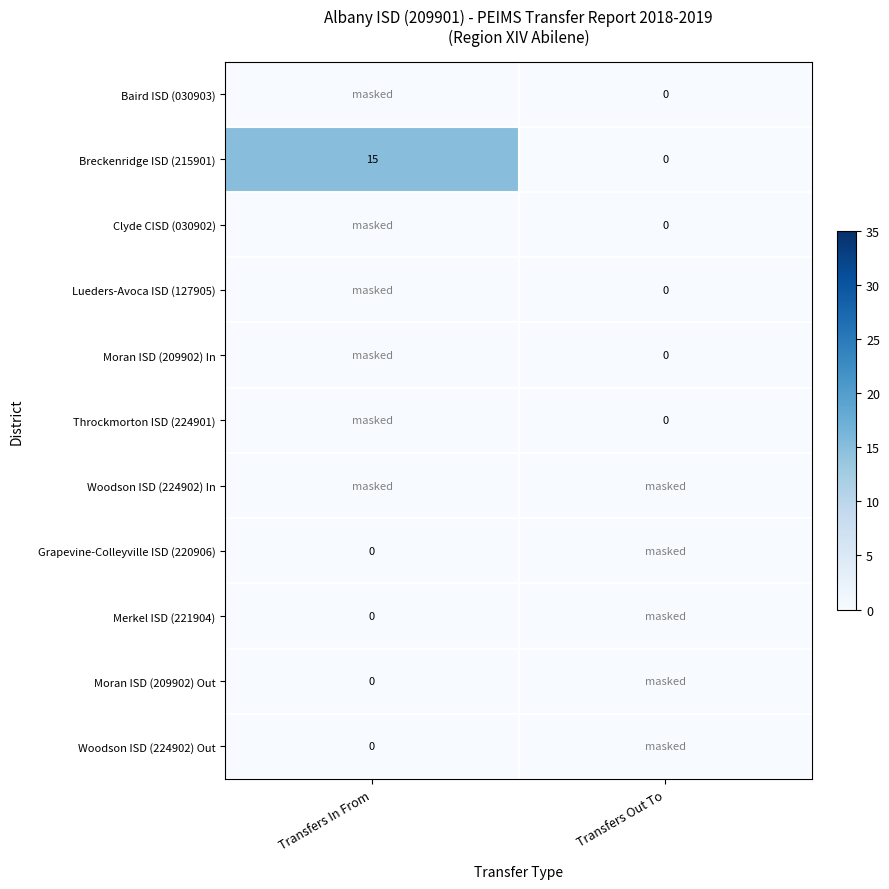

Where is Breckenridge ISD (215901) nearest to the value 7?

Transfers Out To